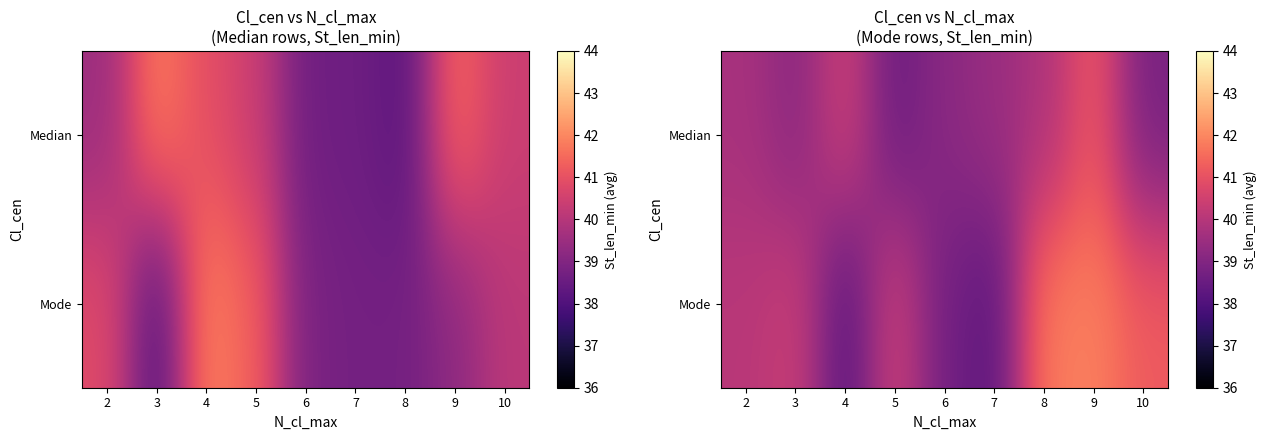

Which series has the widest spread of values?

Mode